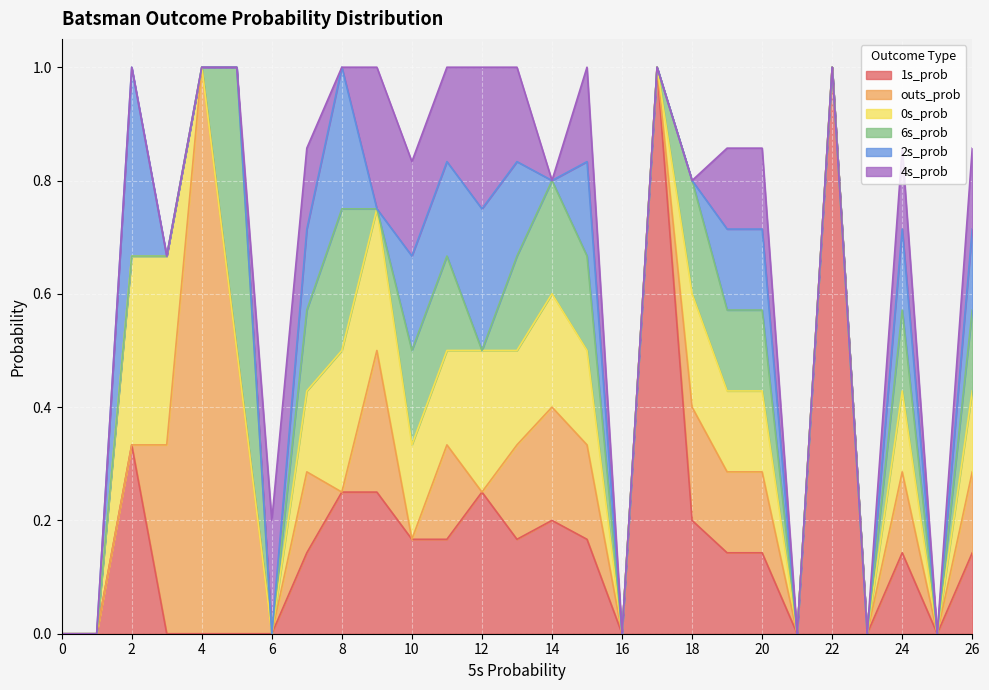

How many intersections are there between 4s_prob and outs_prob?

1